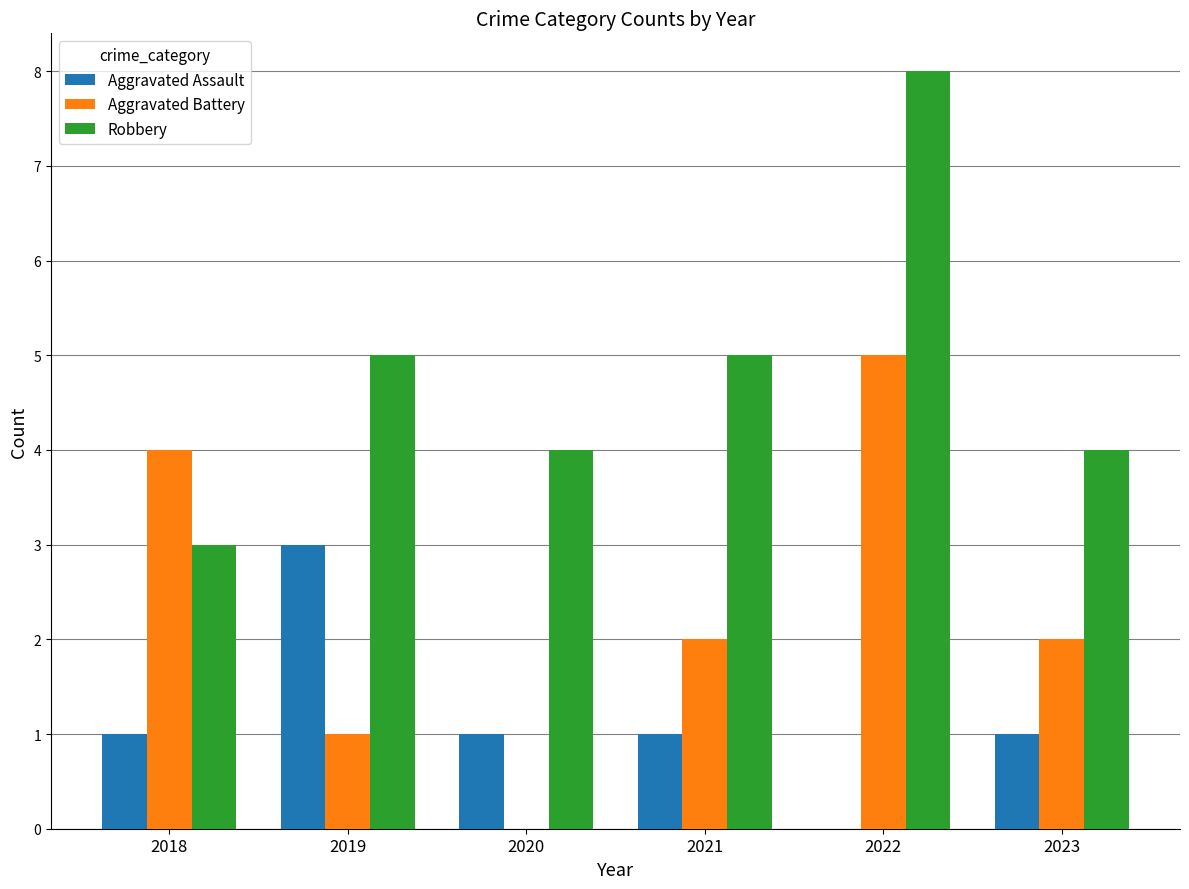

Between 2020 and 2021, which series saw the biggest shift?

Aggravated Battery